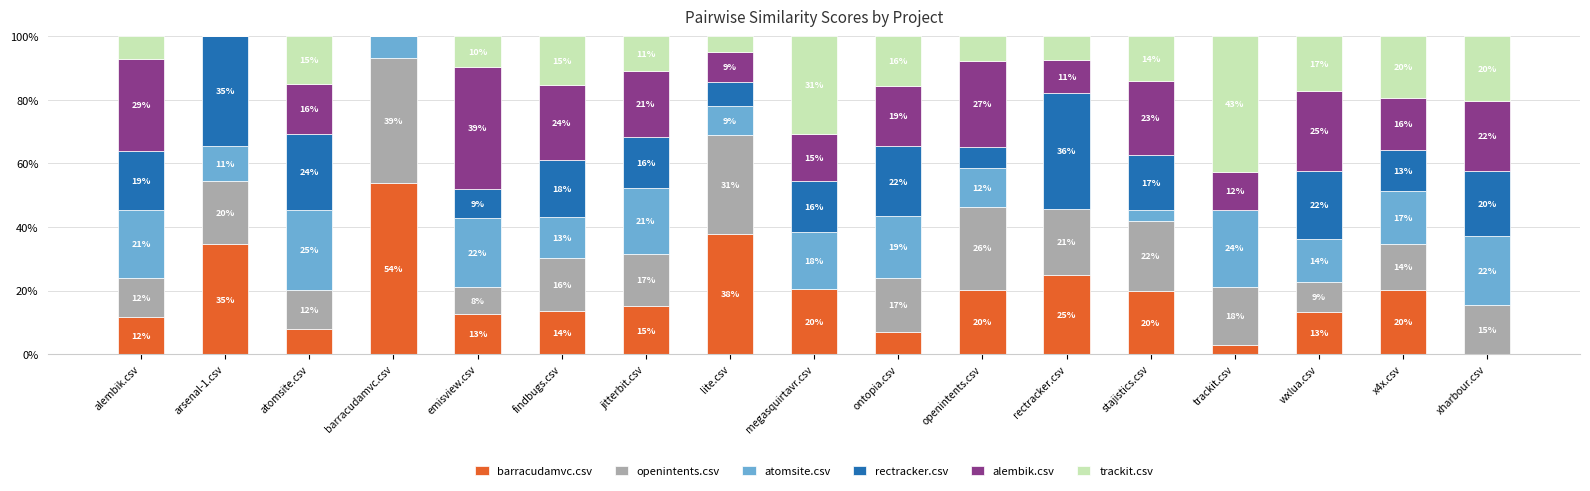

Which series has the largest range (max minus min)?

barracudamvc.csv